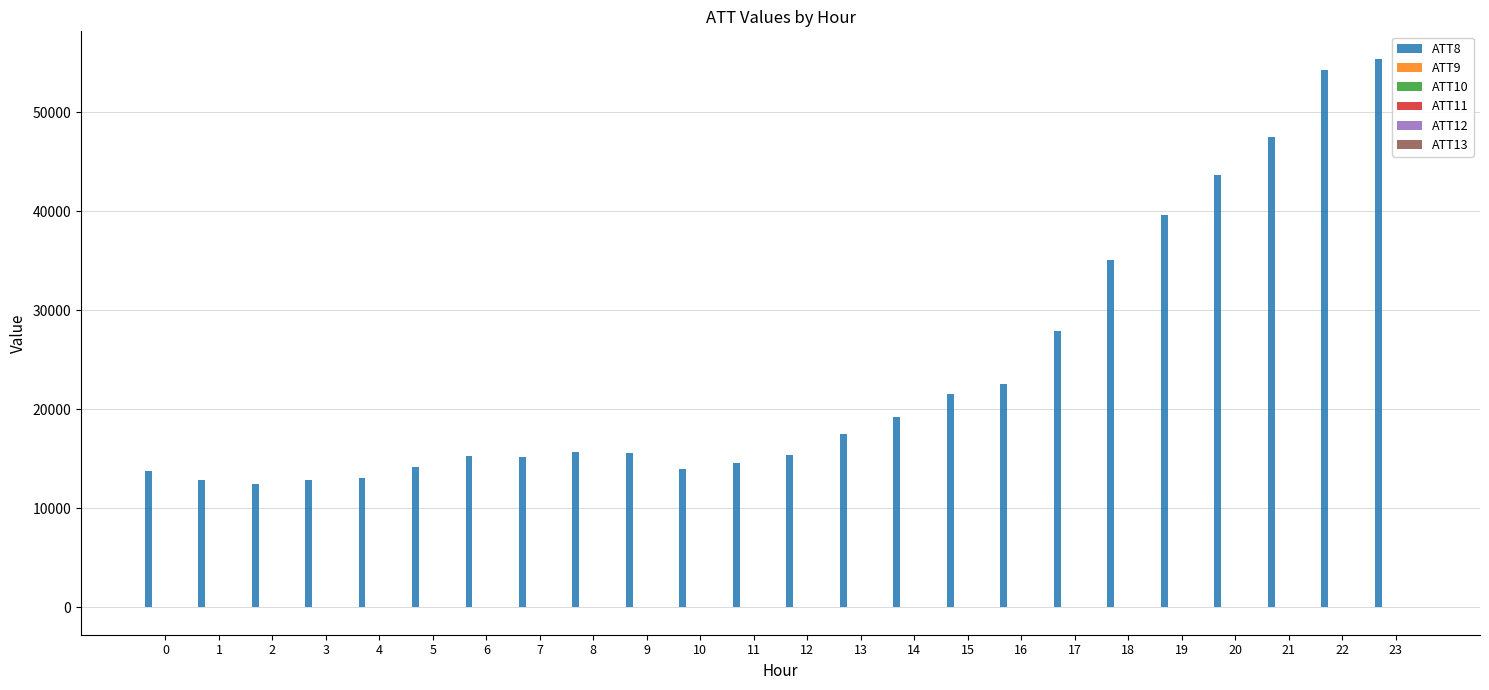

What is the maximum value shown in the chart?

55400.0